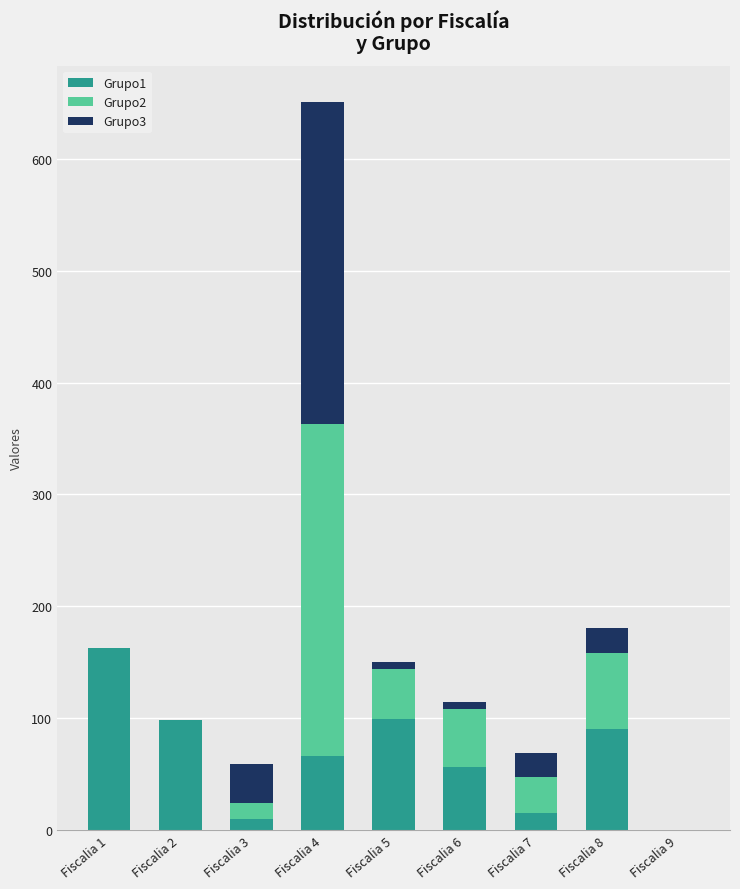

Which category has the highest value in the Grupo1 series?

Fiscalia 1